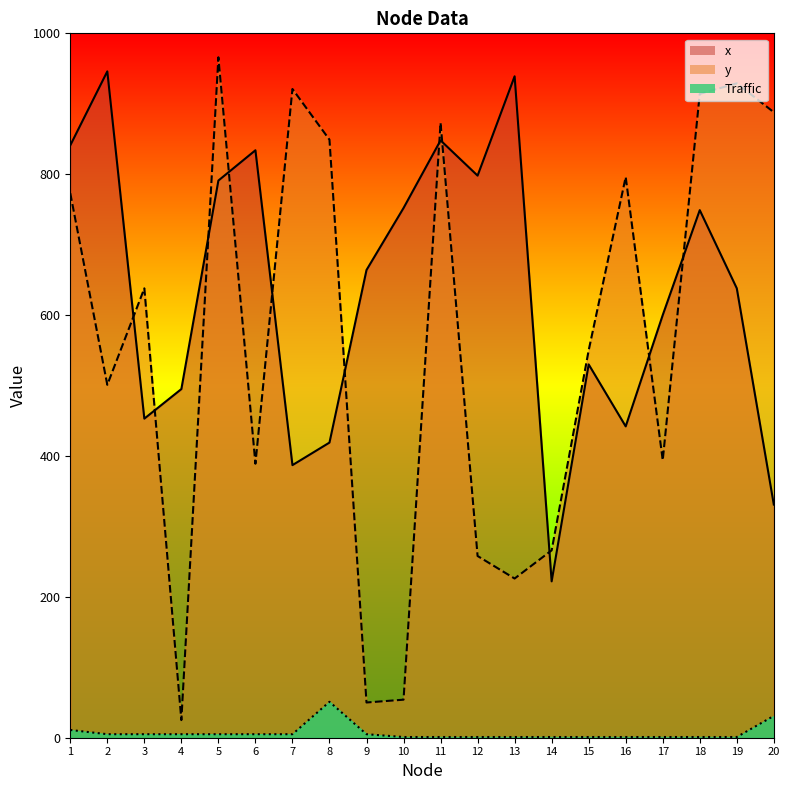

Is it true that Traffic equals 1 at 15?

True